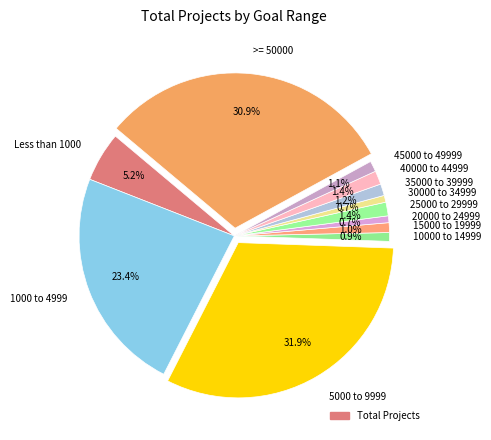

To the nearest percent, what portion does >= 50000 represent?

31%